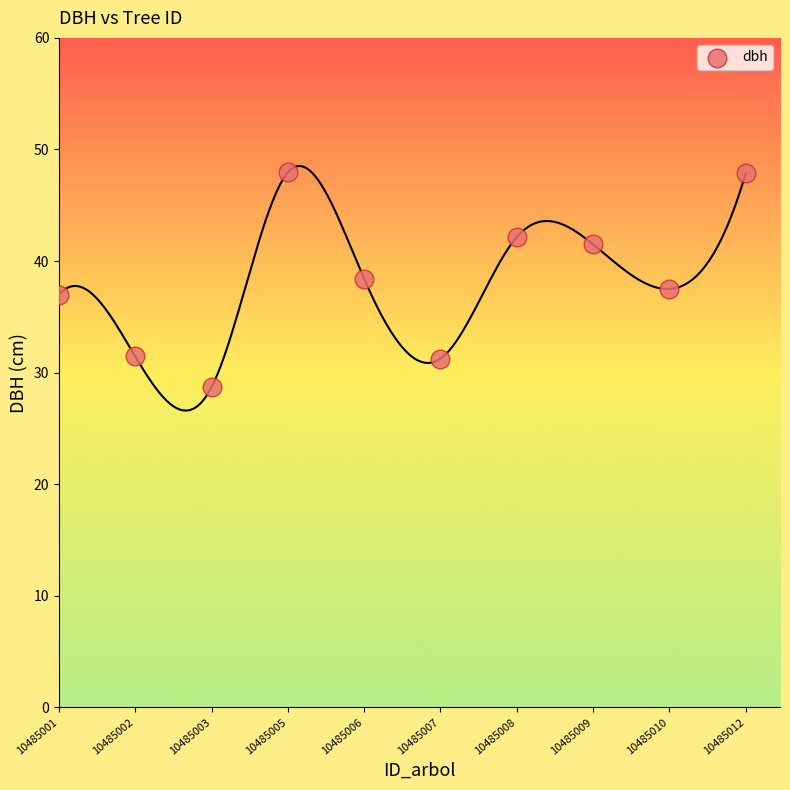

What is the average Y value?

38.4